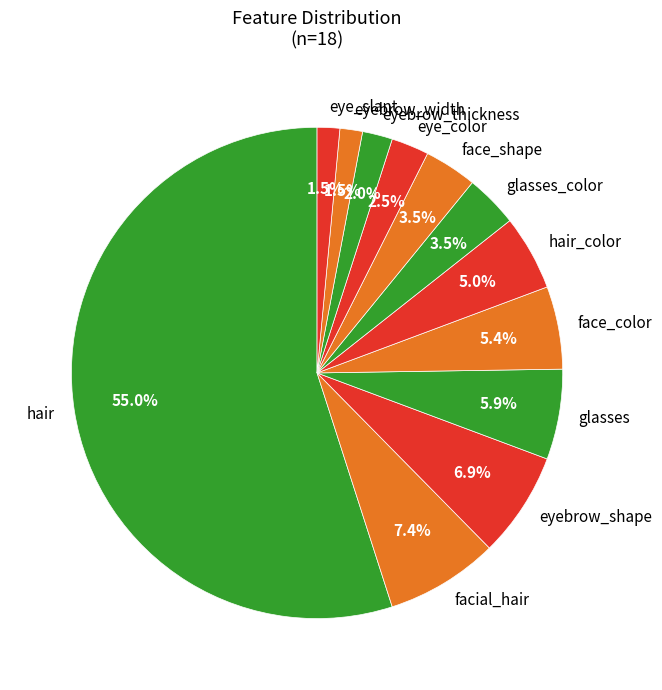

What percentage do hair and face_shape together represent?

58.4%